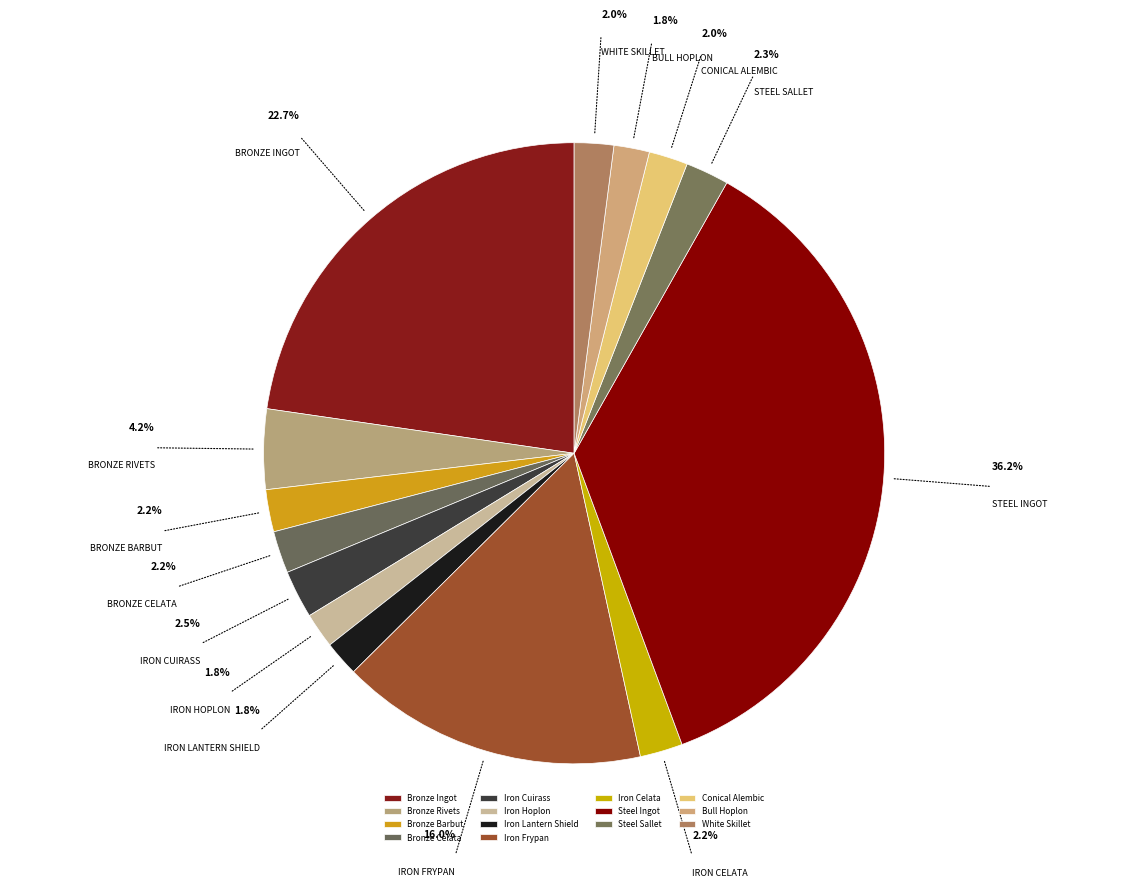

True or false: Iron Frypan accounts for 16% of the total.

True